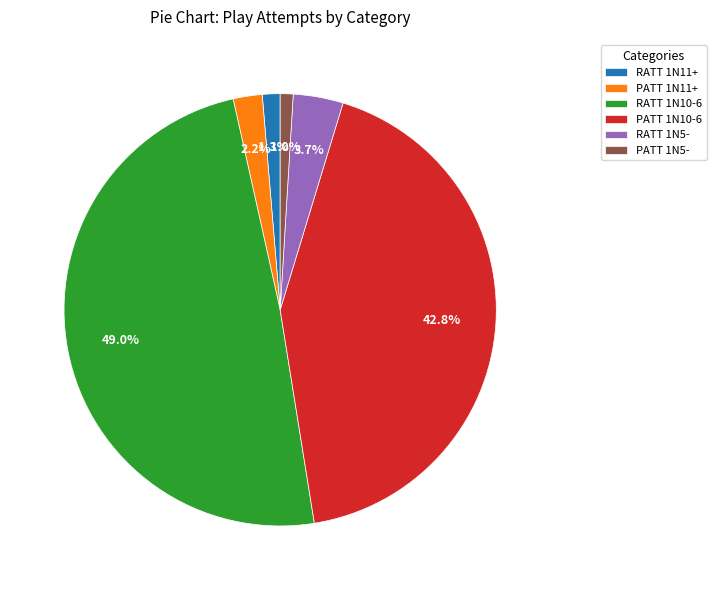

Is PATT 1N11+ the majority of the pie?

No